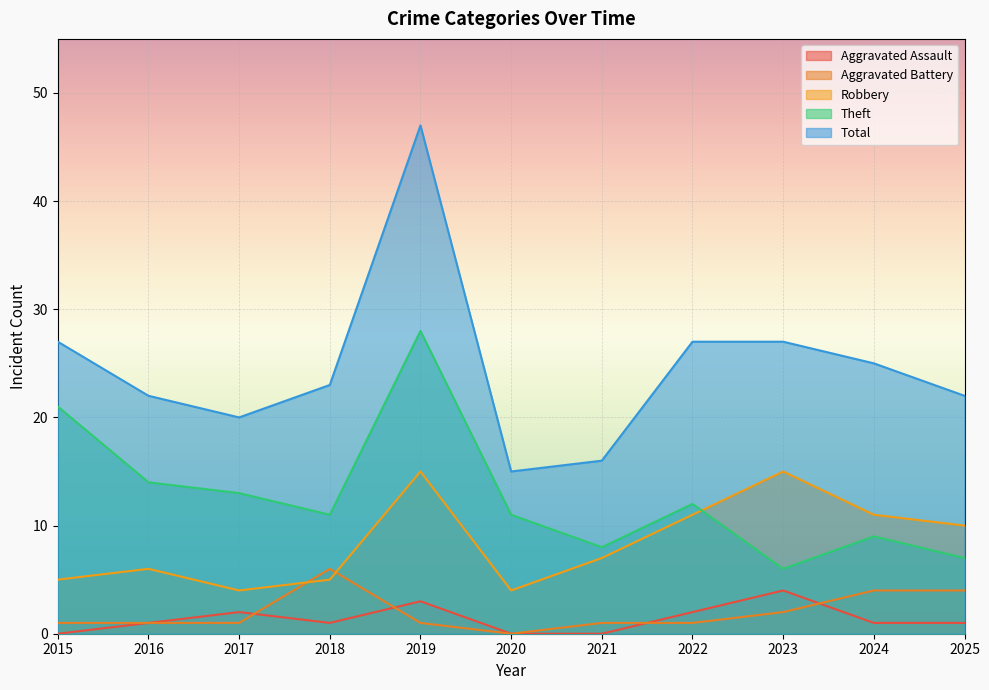

Reading right to left, extract all data points from this chart.

Aggravated Assault: 2025=1	2024=1	2023=4	2022=2	2021=0	2020=0	2019=3	2018=1	2017=2	2016=1	2015=0
Aggravated Battery: 2025=4	2024=4	2023=2	2022=1	2021=1	2020=0	2019=1	2018=6	2017=1	2016=1	2015=1
Robbery: 2025=10	2024=11	2023=15	2022=11	2021=7	2020=4	2019=15	2018=5	2017=4	2016=6	2015=5
Theft: 2025=7	2024=9	2023=6	2022=12	2021=8	2020=11	2019=28	2018=11	2017=13	2016=14	2015=21
Total: 2025=22	2024=25	2023=27	2022=27	2021=16	2020=15	2019=47	2018=23	2017=20	2016=22	2015=27